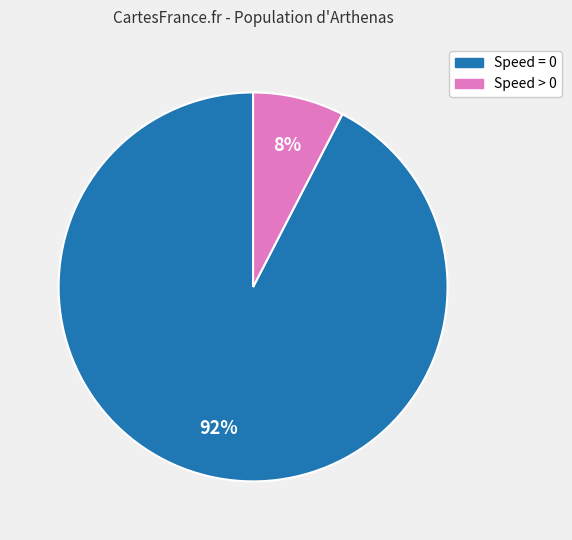

To the nearest percent, what is the average slice percentage?

50%